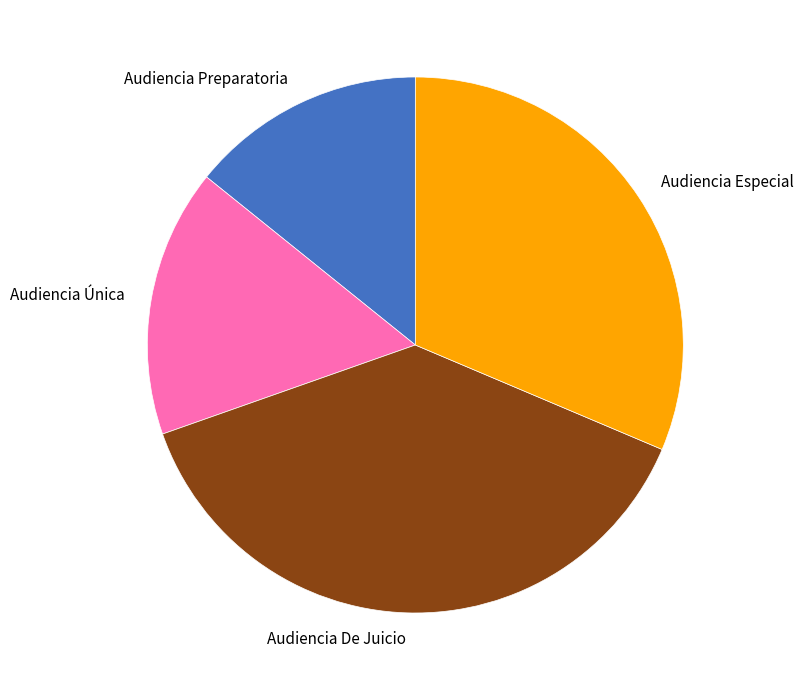

Do Audiencia Única and Audiencia Preparatoria together represent more than half of the pie?

No